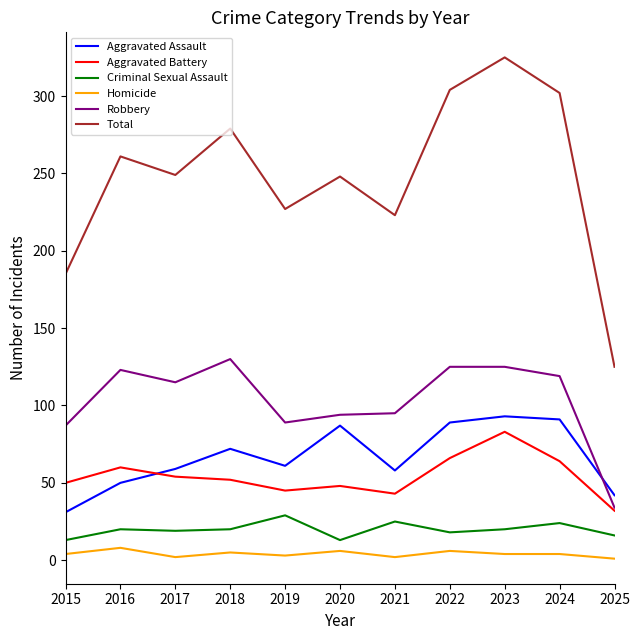

Which series has the largest total across all categories?

Total